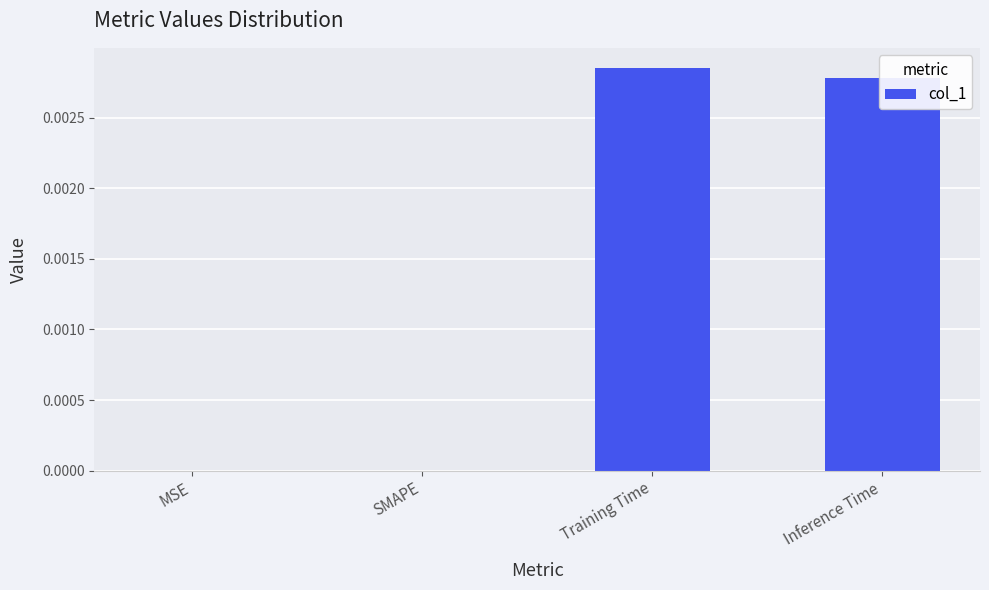

Which label corresponds to the largest value in the chart?

Training Time